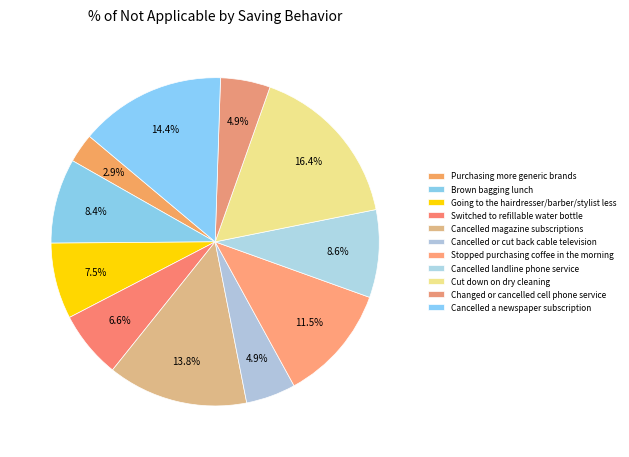

To the nearest percent, what is the average slice percentage?

9%